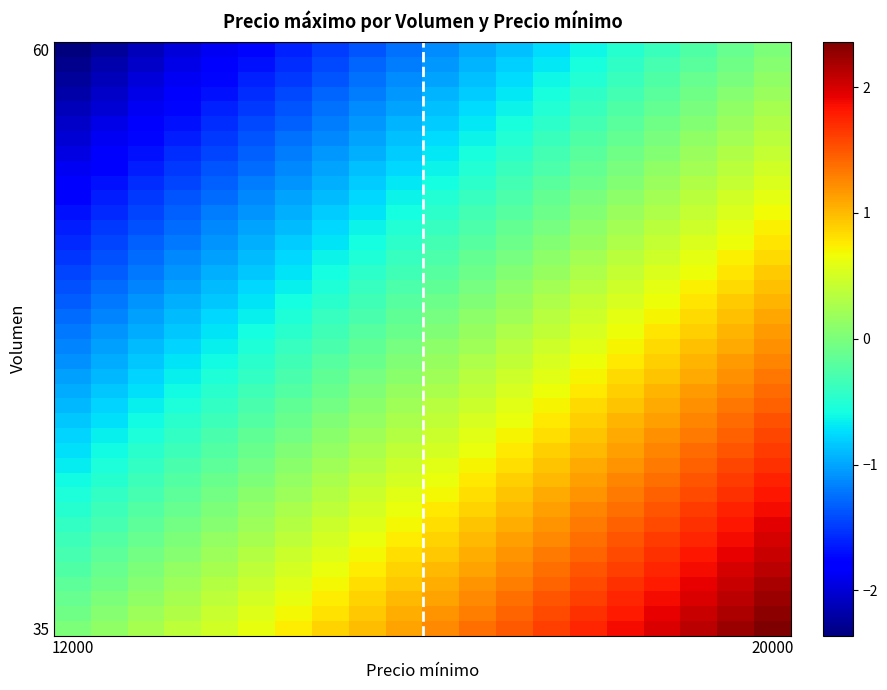

Count the number of categories in the chart.

20